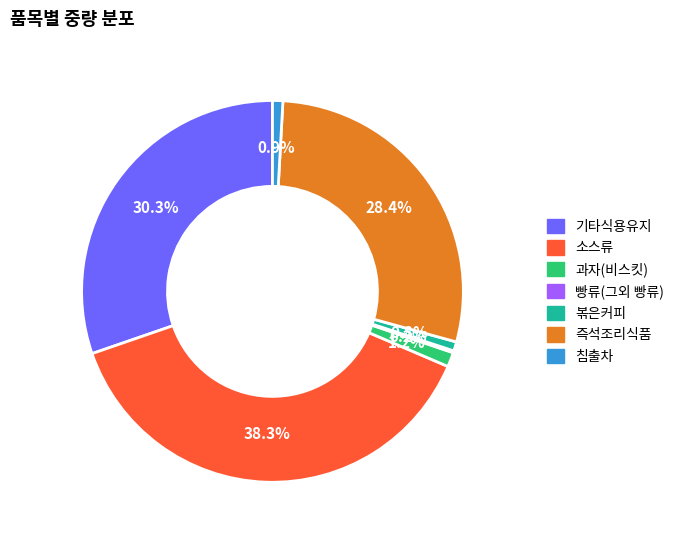

Between 침출차 and 즉석조리식품, which is larger?

즉석조리식품